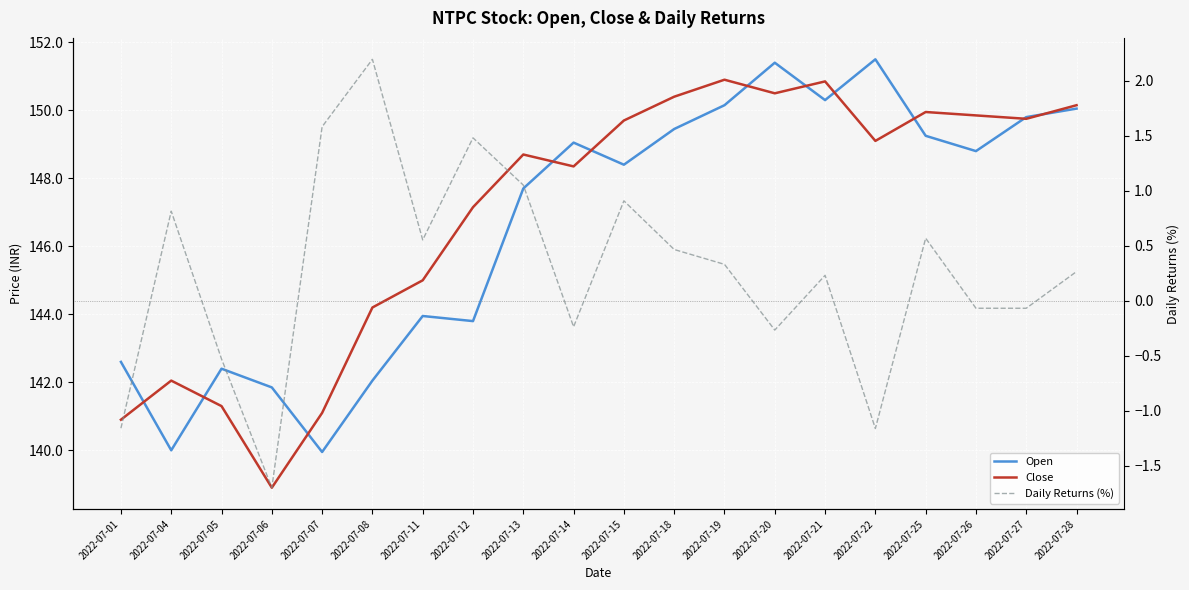

At which category does Close reach its first local valley?

2022-07-06